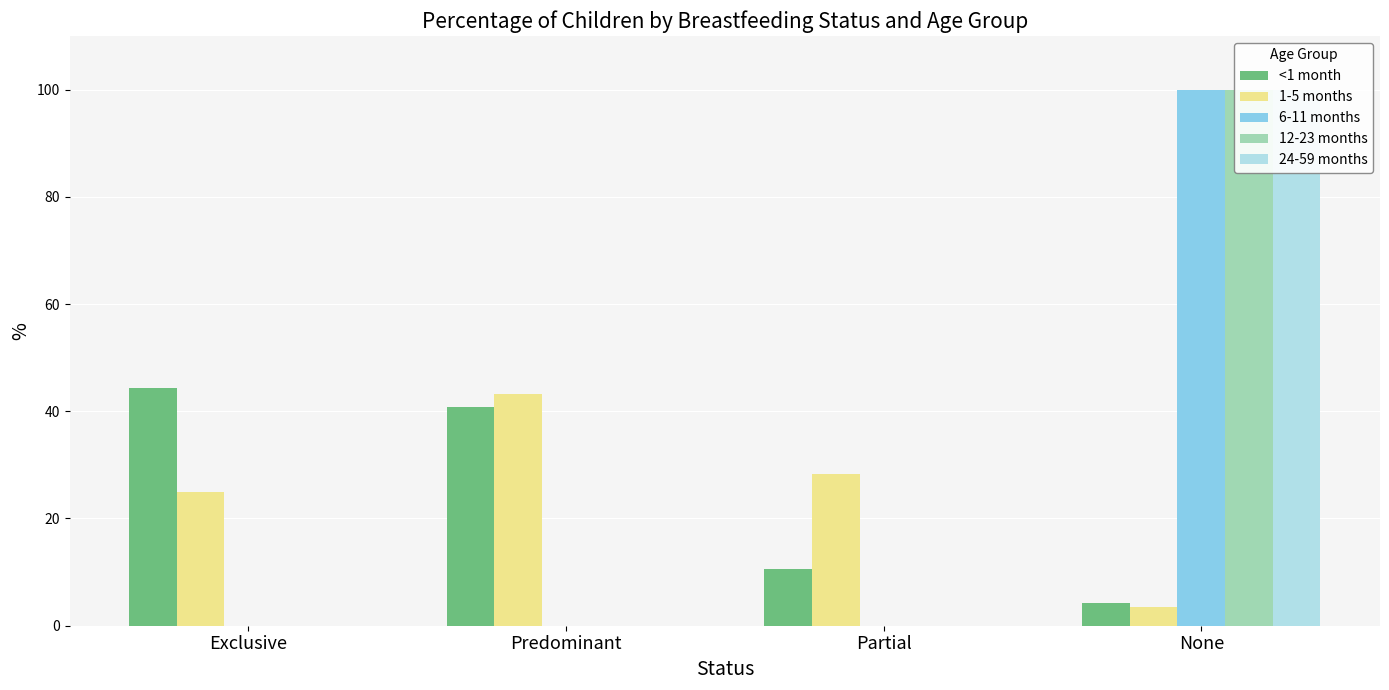

What is the average value of the 24-59 months series?

25.0